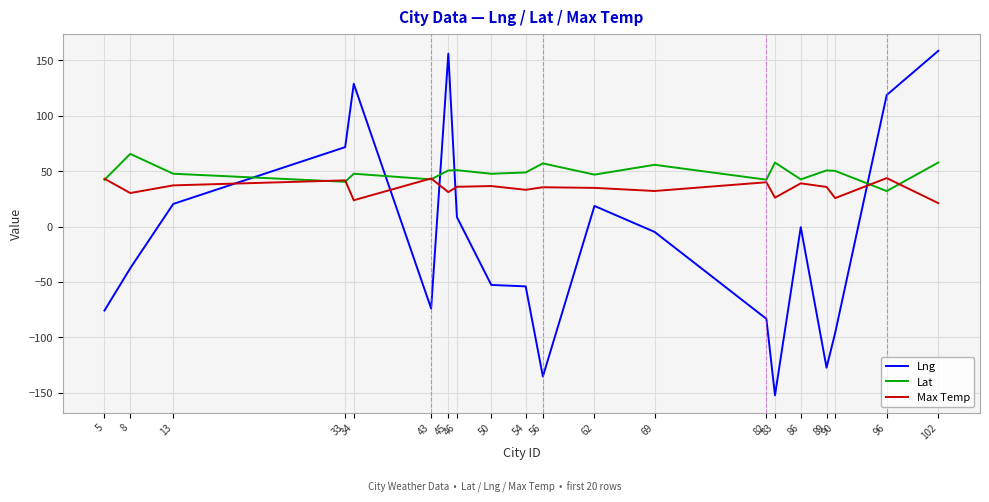

After their last crossing, which series has the higher values: Lat or Max Temp?

Lat